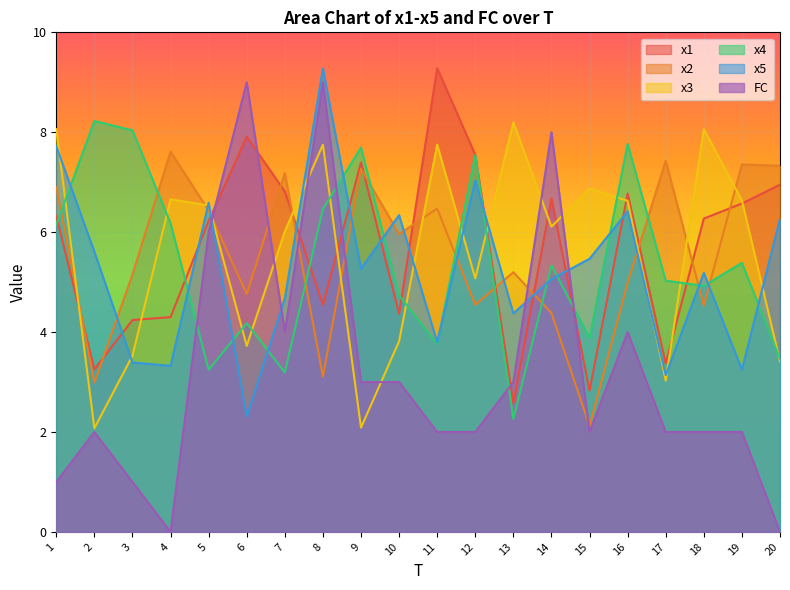

The value of x1 at 4 is 4.3. True or false?

True